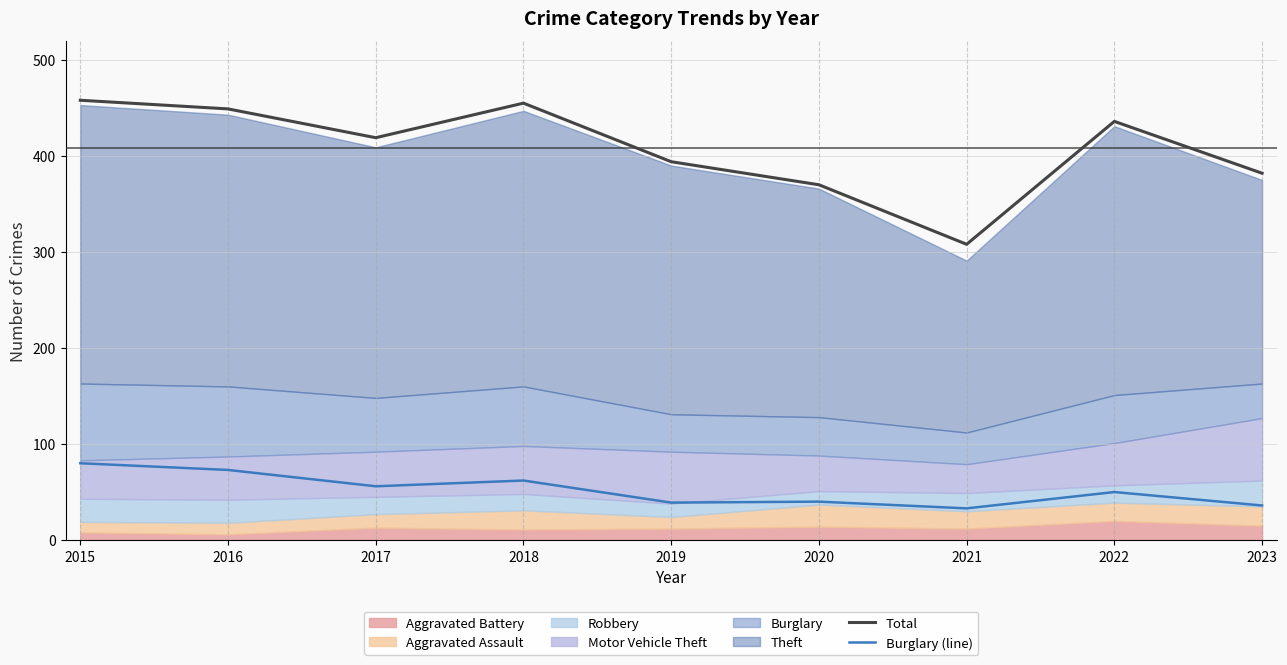

Is the value of Total at 2018 greater than the value of Burglary (line) at 2015?

Yes